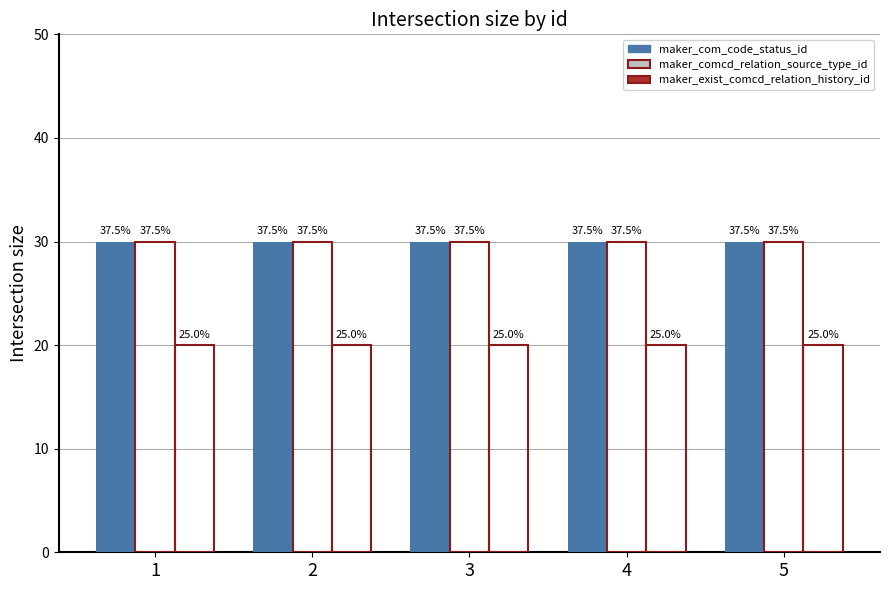

At which label is maker_comcd_relation_source_type_id closest to 30?

1